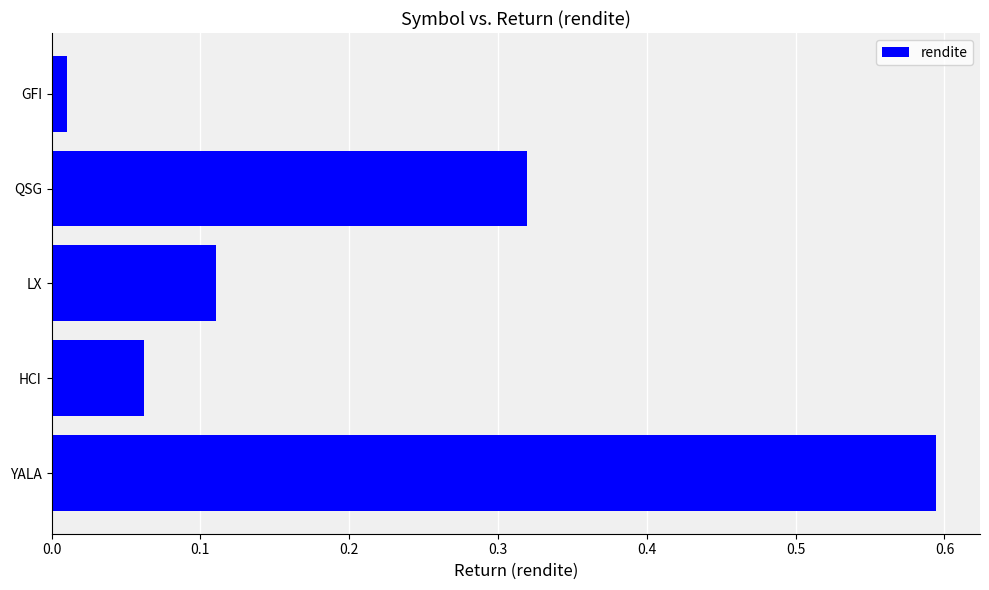

Where is the data nearest to the value 0?

GFI